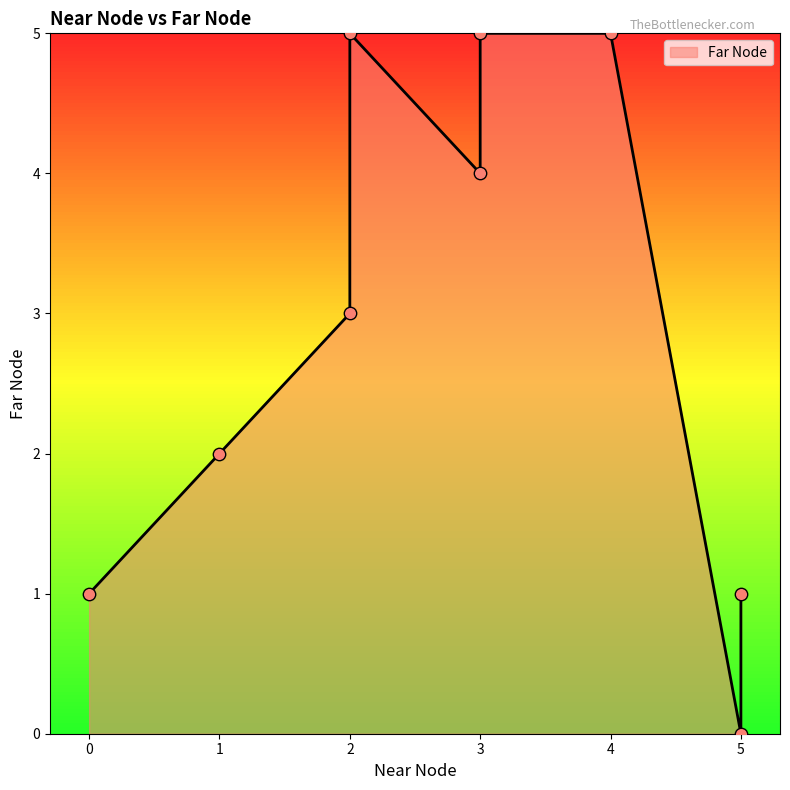

Approximately how many times larger is the value at 0 compared to 3?

0.2